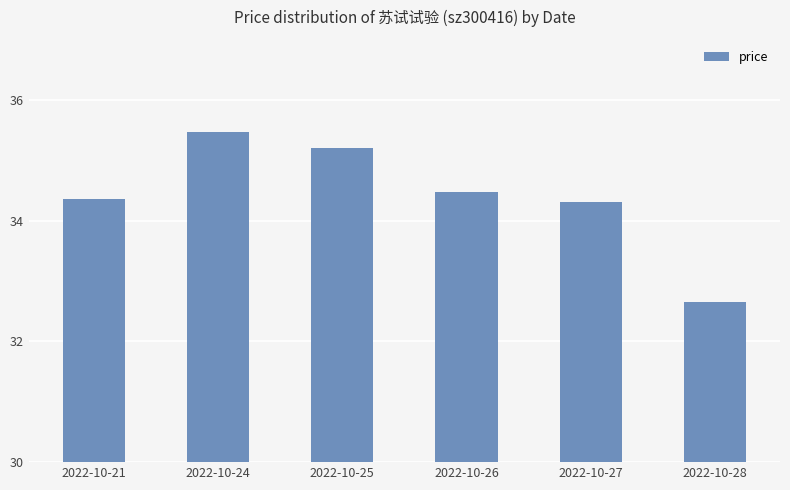

True or false: the data shows 34.4 at 2022-10-21.

True